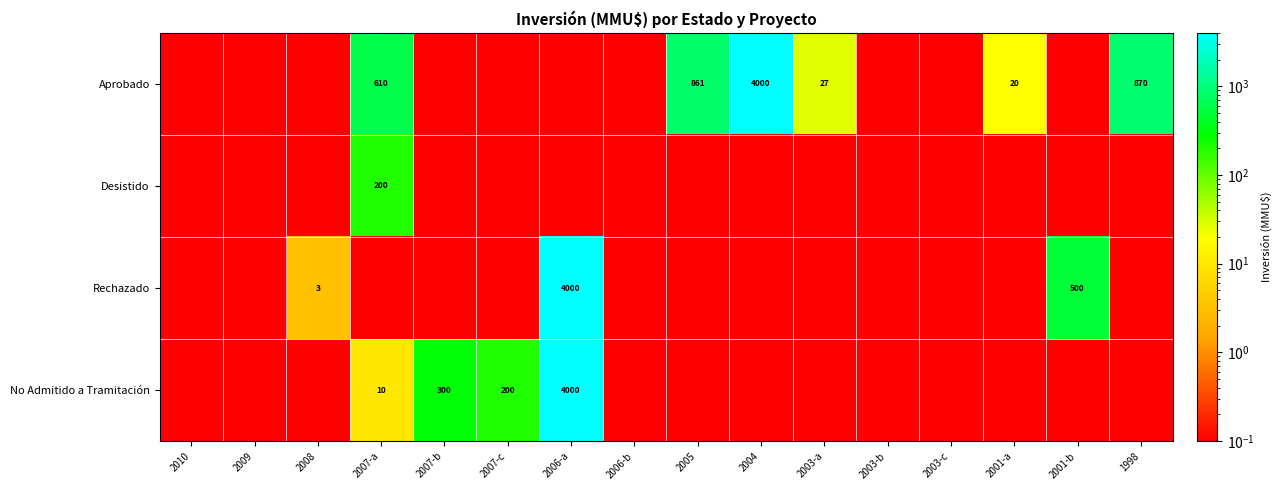

What is the minimum value for Desistido?

0.1